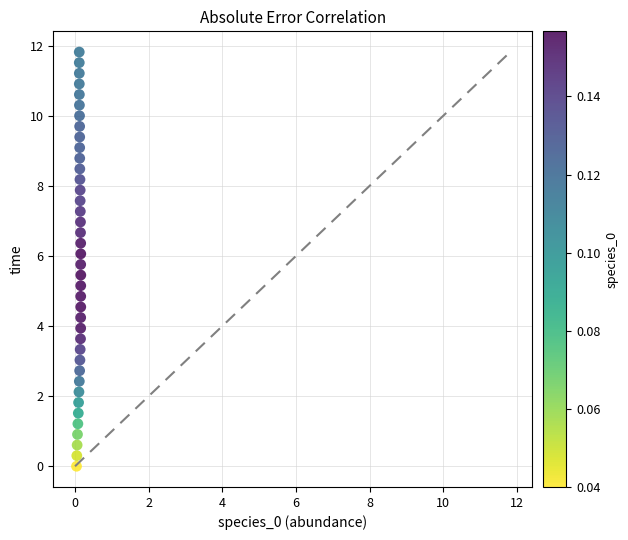

What is the range of Y values (max minus min)?

11.8